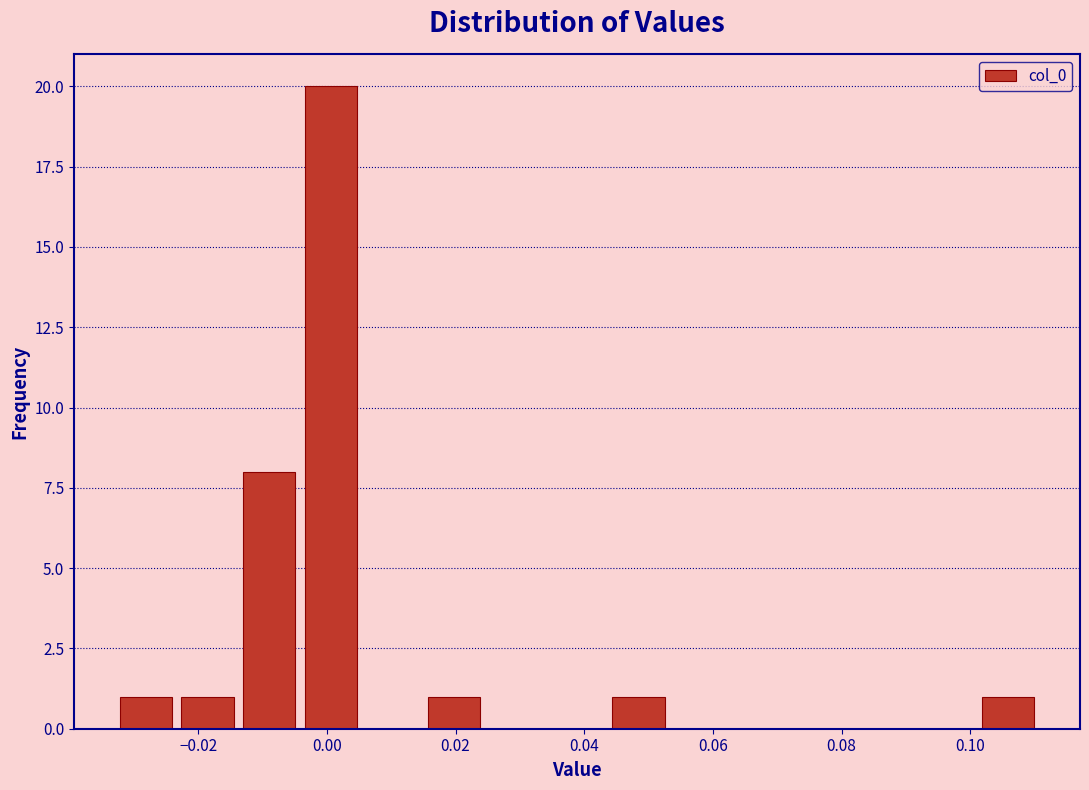

Which range on the x-axis has the tallest bar?

-0.004 to 0.006